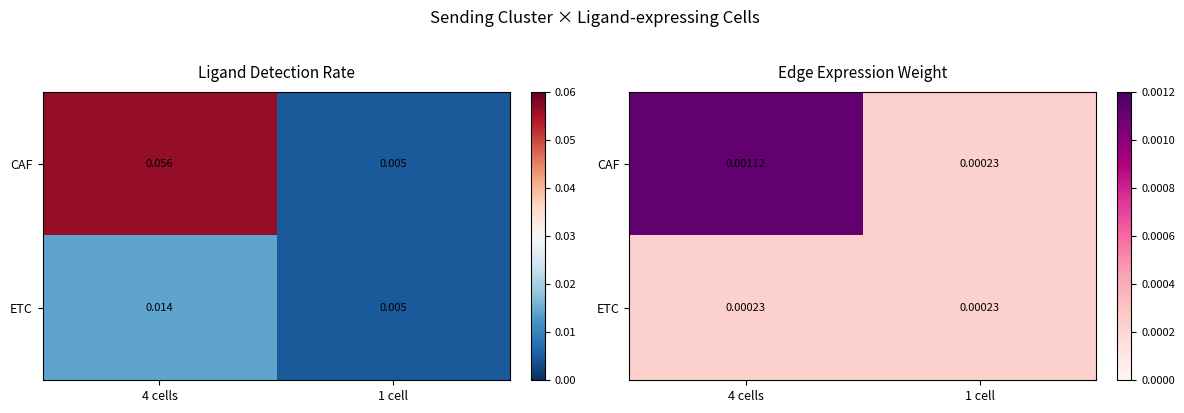

Which series has the largest range (max minus min)?

CAF